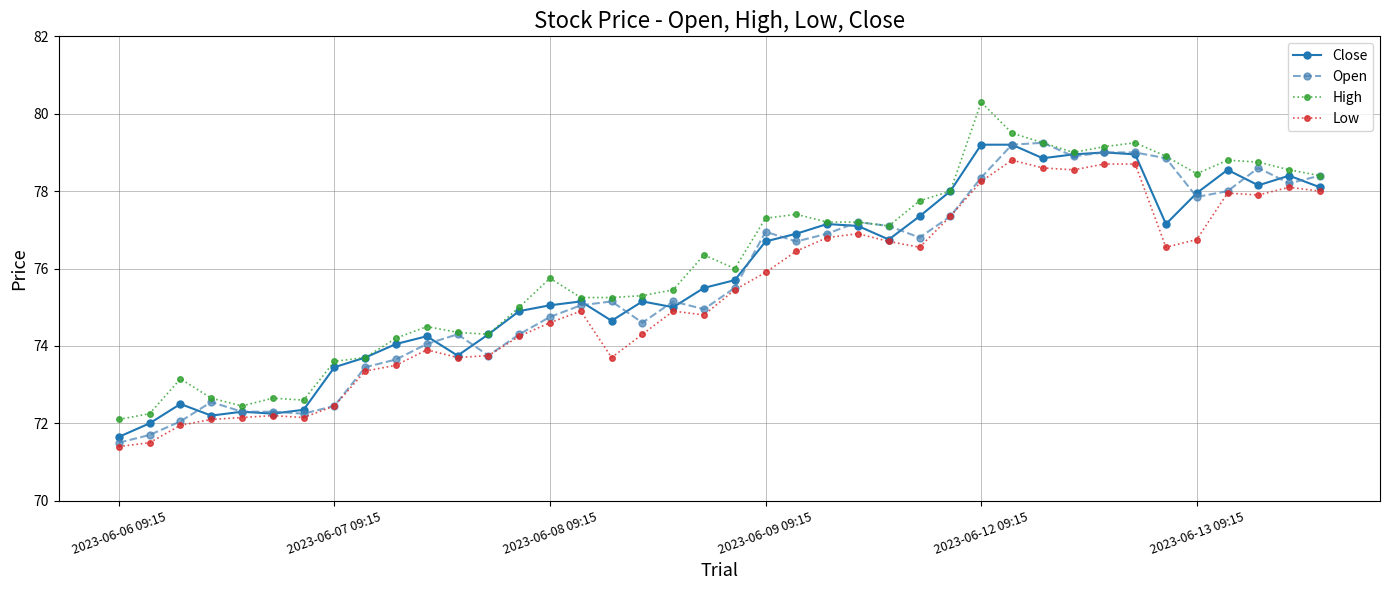

What is the difference between the maximum and second lowest values in the Low series?

7.3